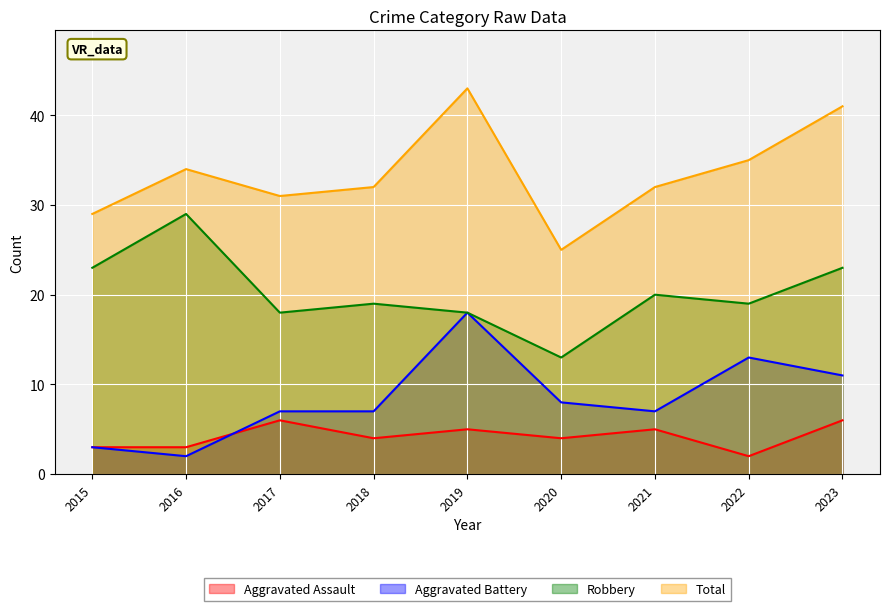

List the labels in order of Total value, largest first.

2019, 2023, 2022, 2016, 2018, 2021, 2017, 2015, 2020